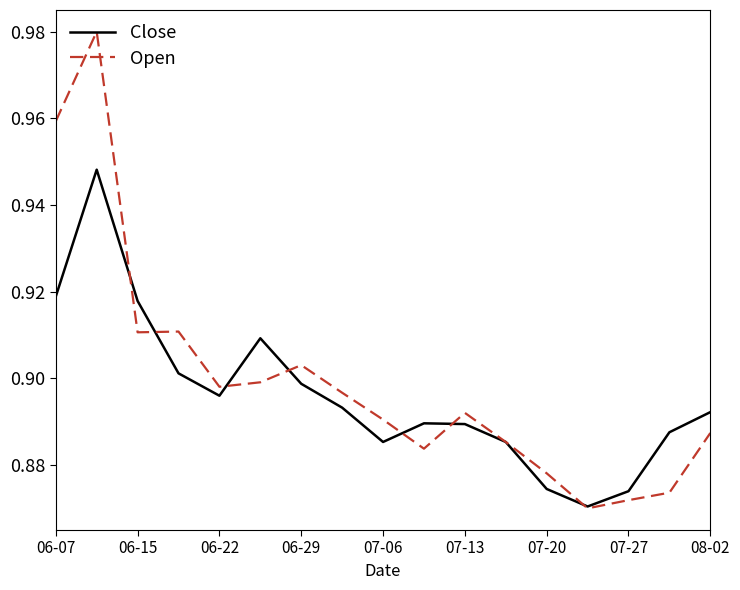

How many distinct data groups are displayed?

2